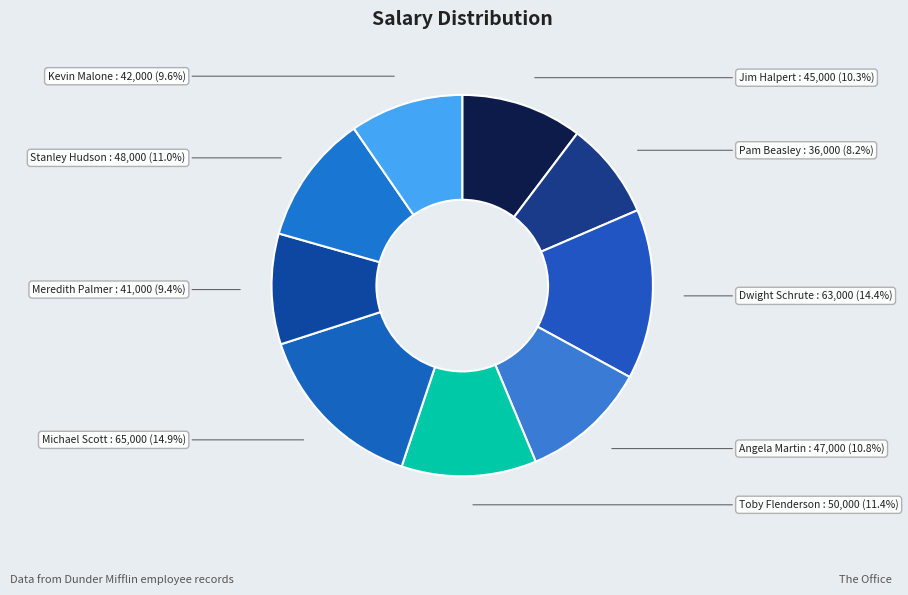

Which category has the smallest portion of the pie?

Pam Beasley